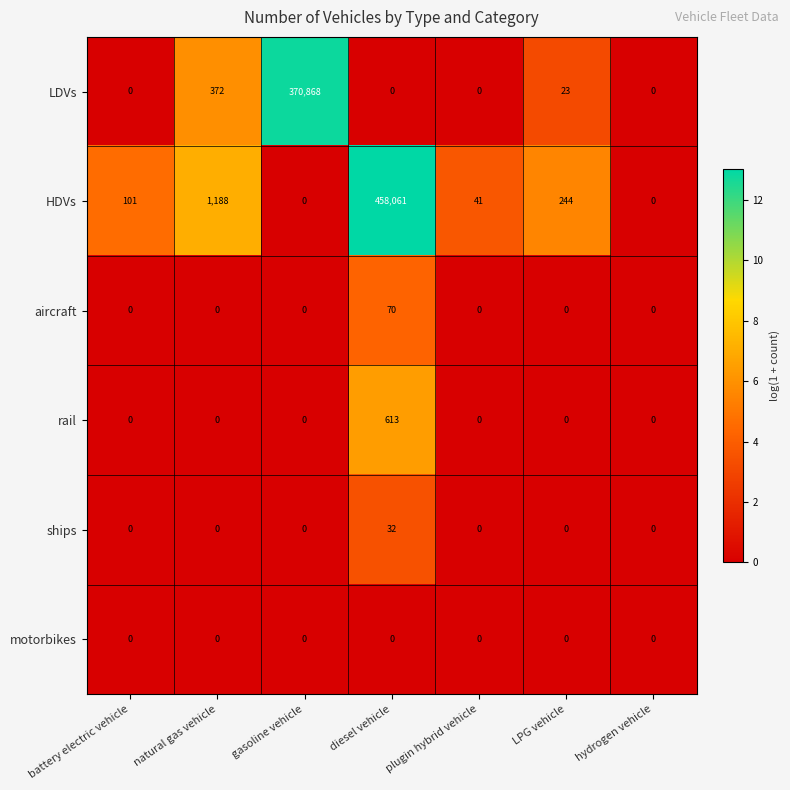

How many values in the HDVs series are below 101?

3